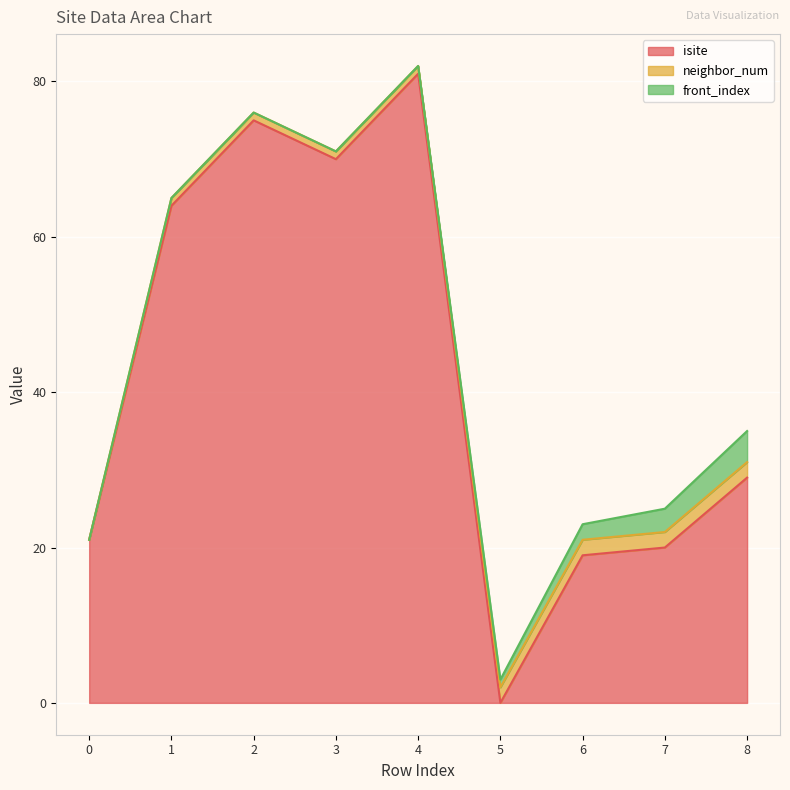

What is the total value across all series at 5?

3